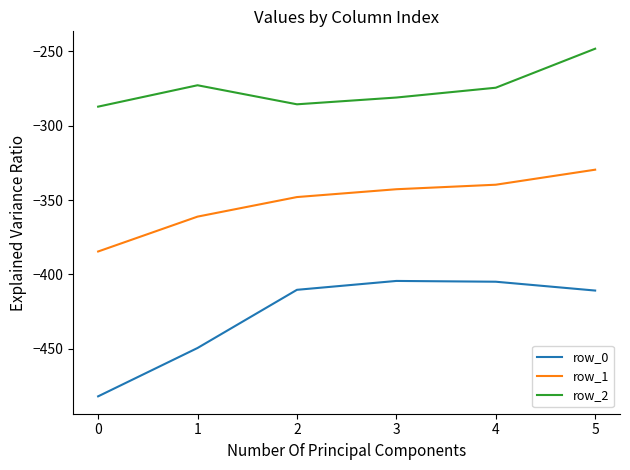

What is the highest value of the row_1 series?

-329.5